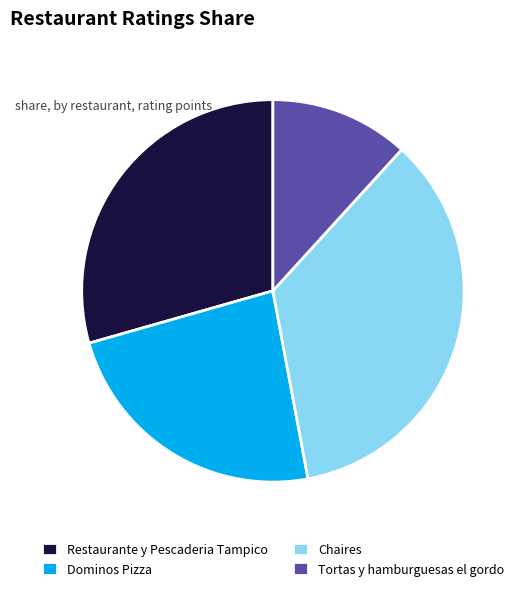

Does Tortas y hamburguesas el gordo account for over 50% of the chart?

No